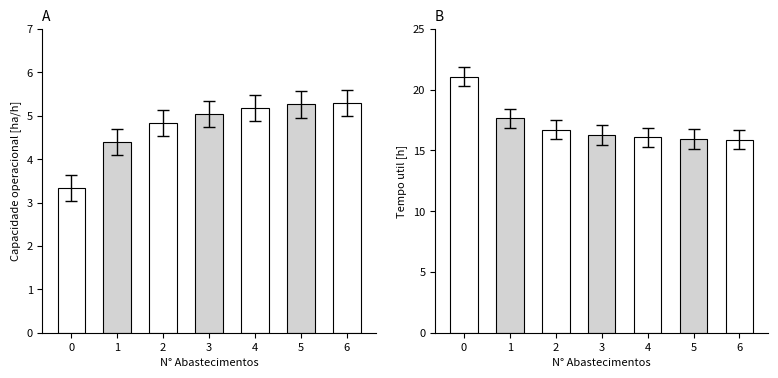

What is the sum of all Tempo util [h] values?

119.6